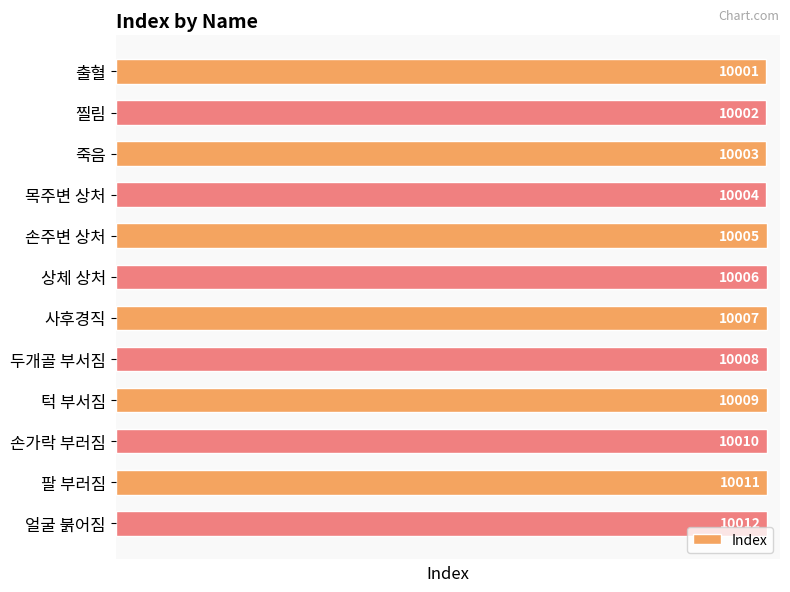

What is the label of the 11th bar from the top?

팔 부러짐